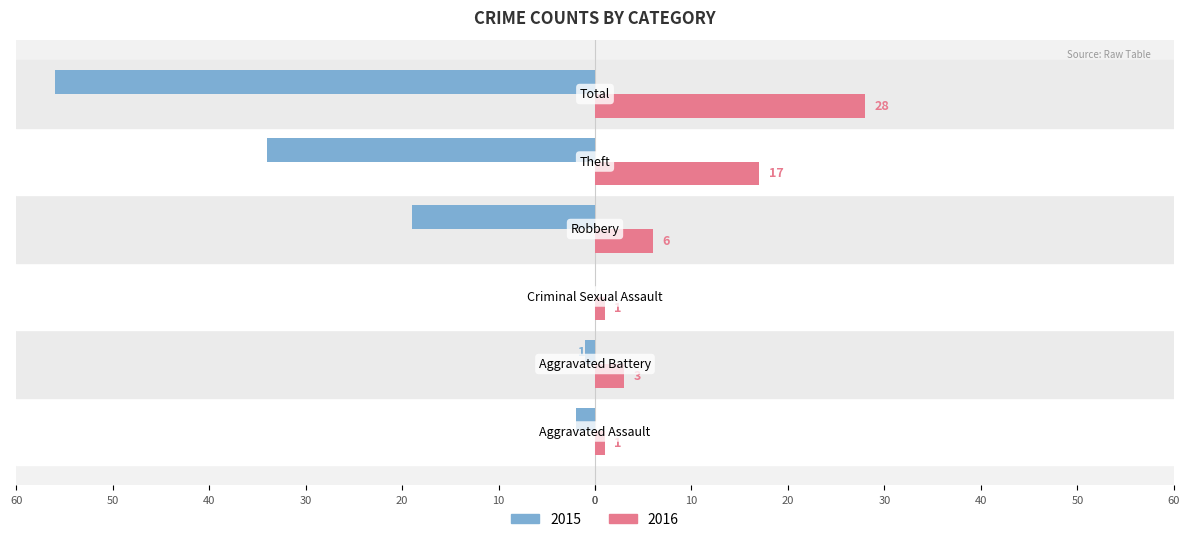

Reading left to right, list all the values displayed in this chart.

2015: -2	-1	0	-19	-34	-56
2016: 1	3	1	6	17	28